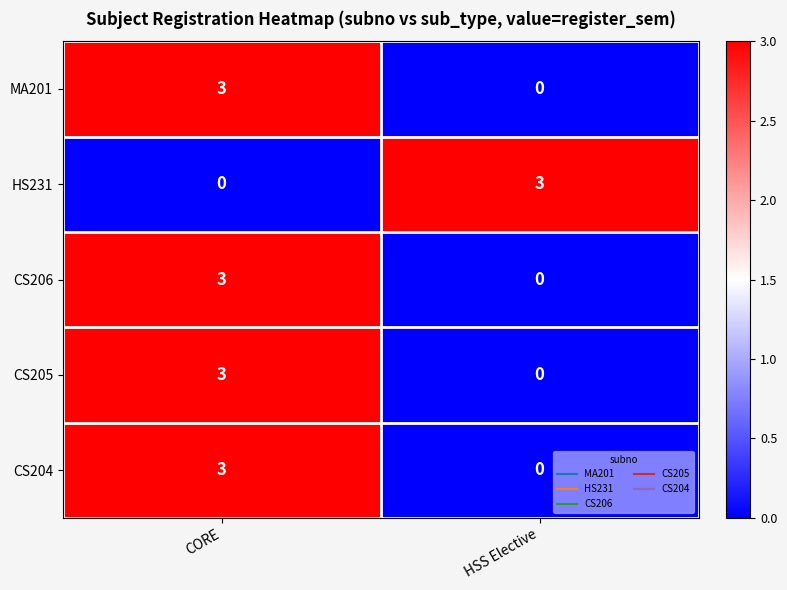

Rank the categories by MA201 value from lowest to highest.

HSS Elective, CORE